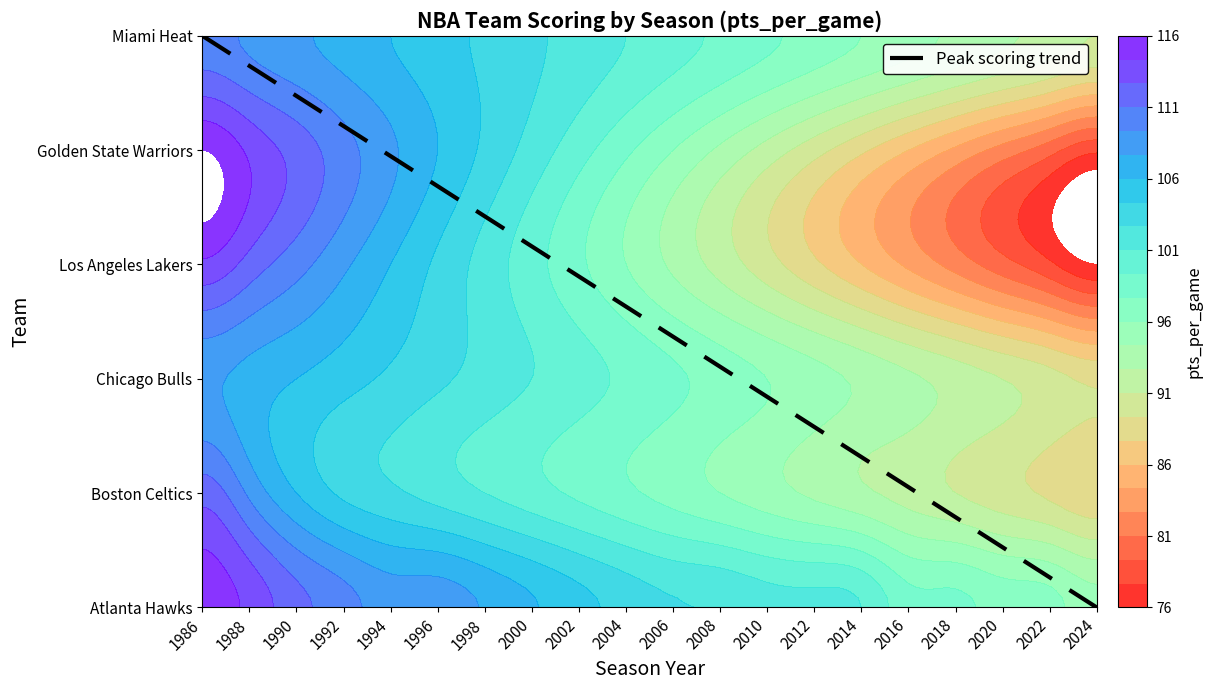

How many data points are above 2?

12